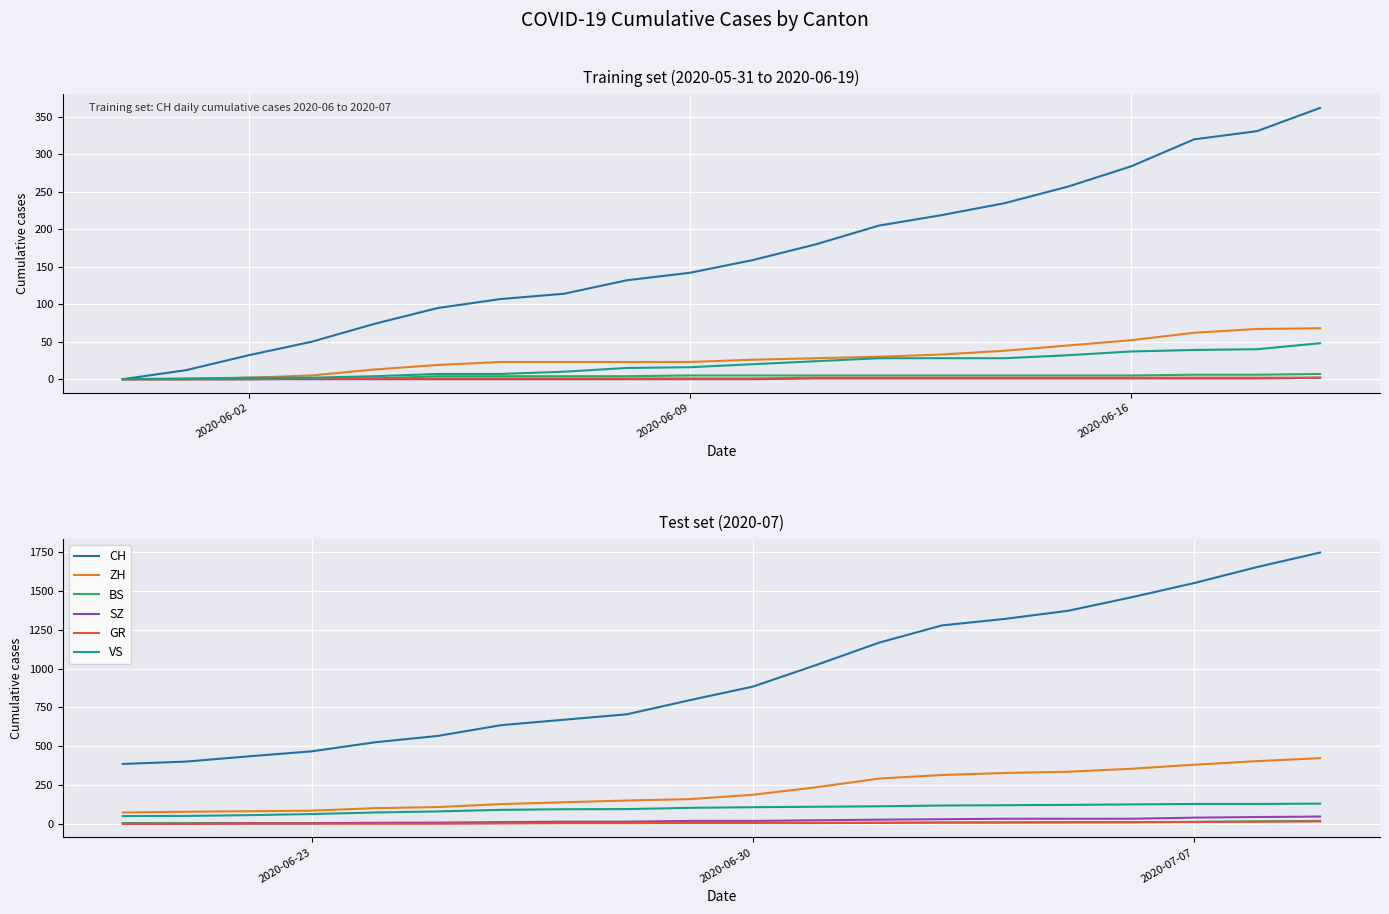

Does the chart display data point markers on the line(s)?

No